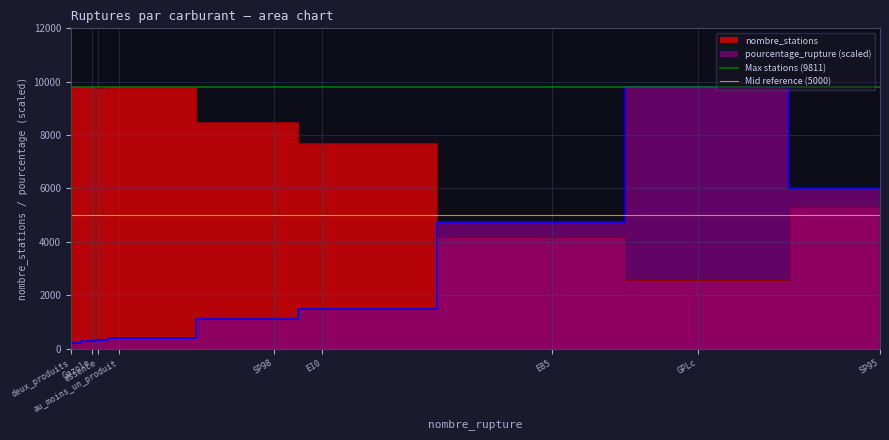

The value of Max stations (9811) at deux_produits is 9811. True or false?

True